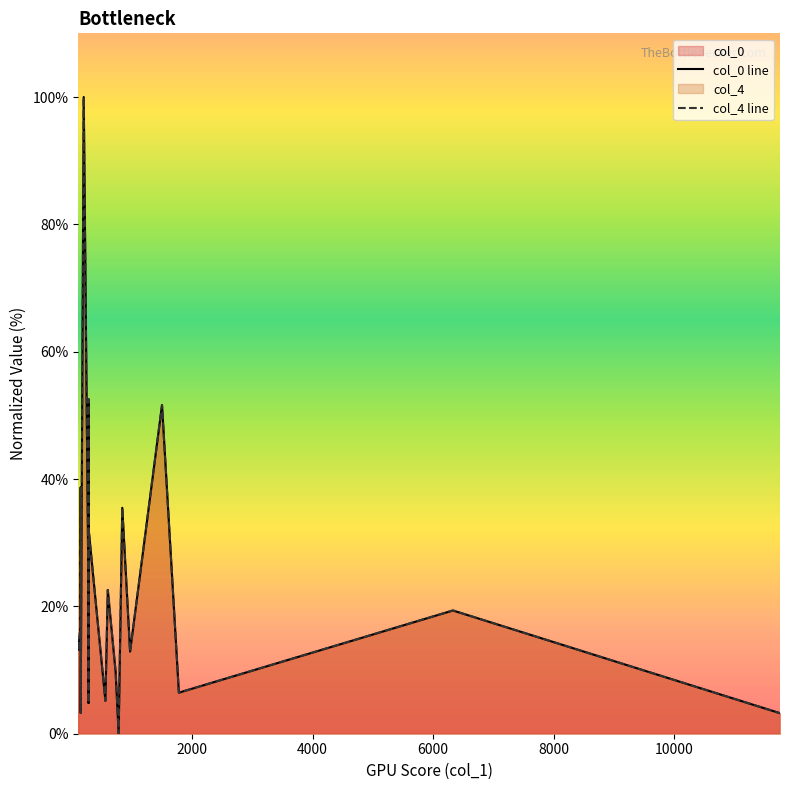

List the series in order of their overall mean, lowest first.

col_0 line, col_4 line